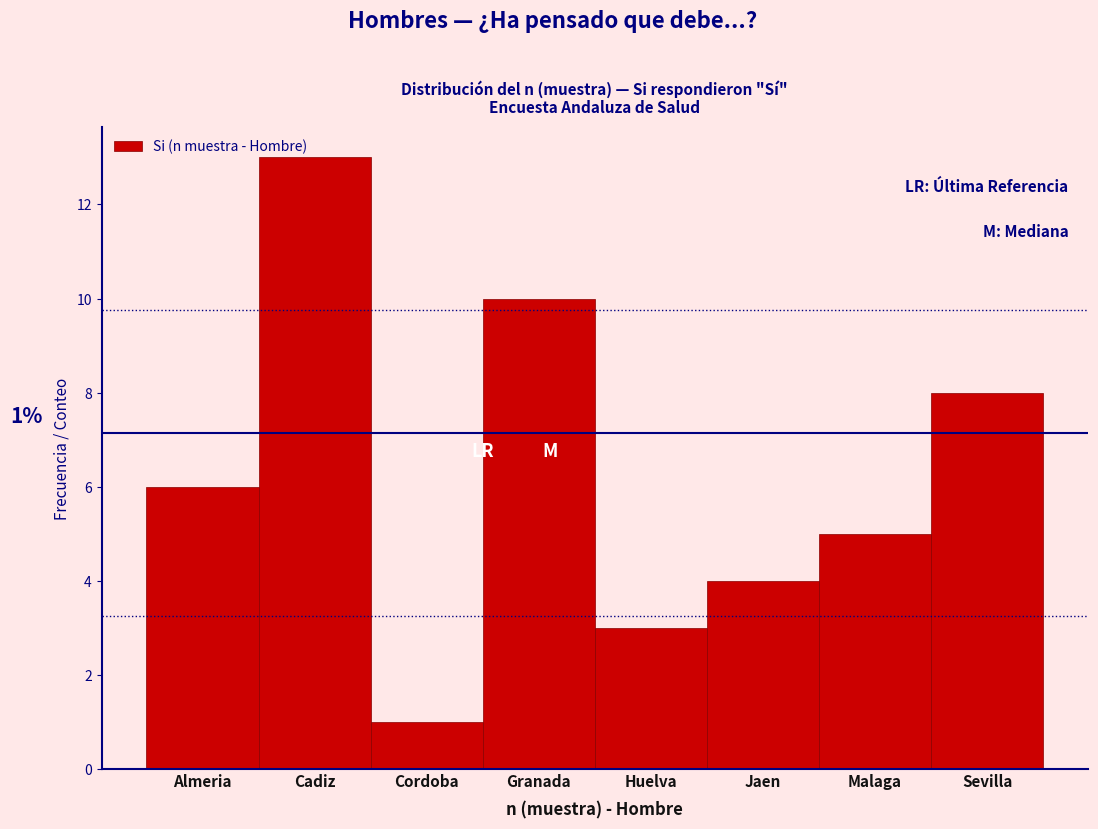

Reading right to left, extract all data points from this chart.

8	5	4	3	10	1	13	6